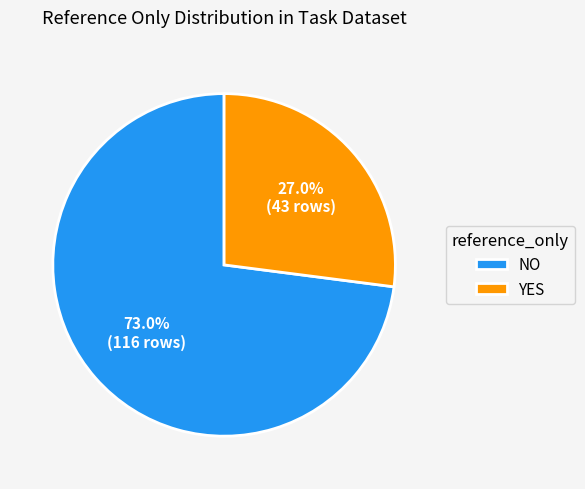

What is the largest slice in the pie chart?

NO